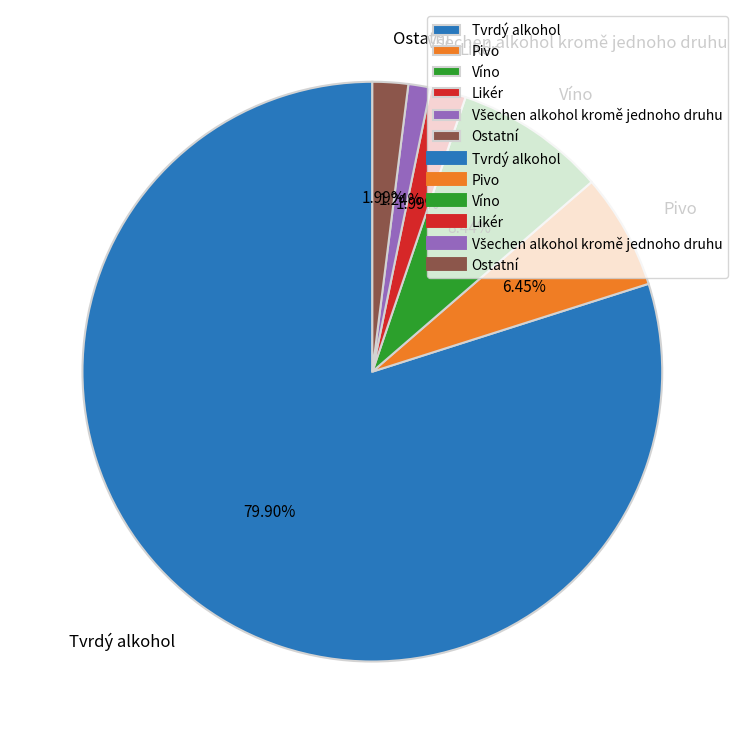

What percentage is the Likér slice, to the nearest percent?

2%